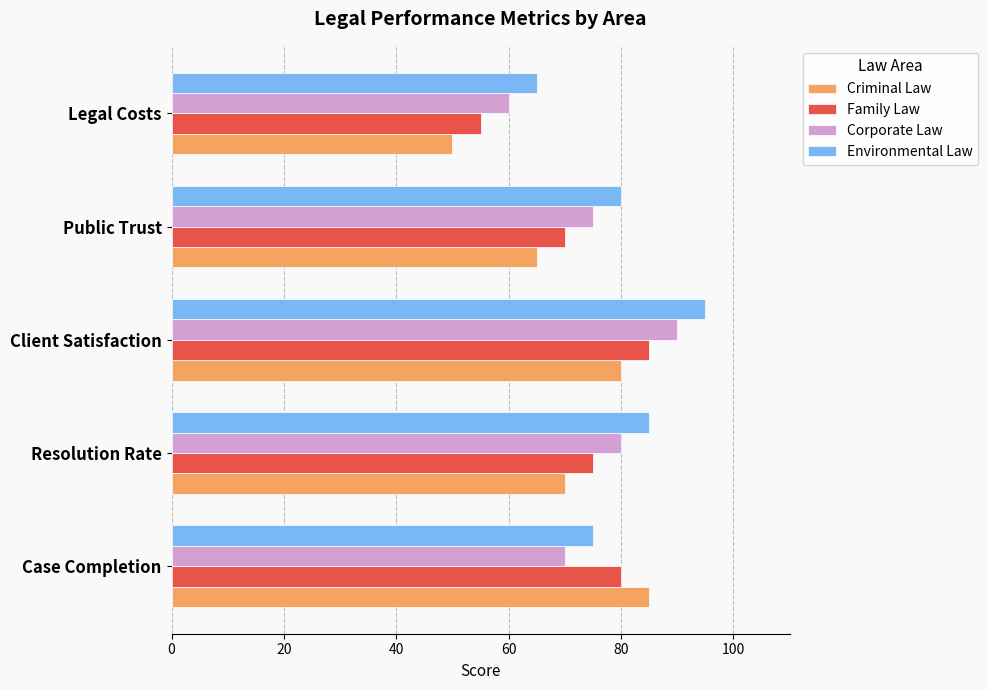

What is the difference between the maximum and minimum values in the Family Law series?

30